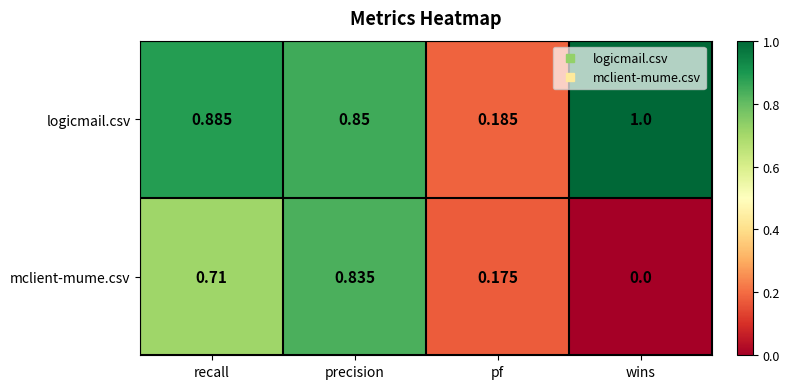

Between precision and wins, which series saw the biggest shift?

mclient-mume.csv